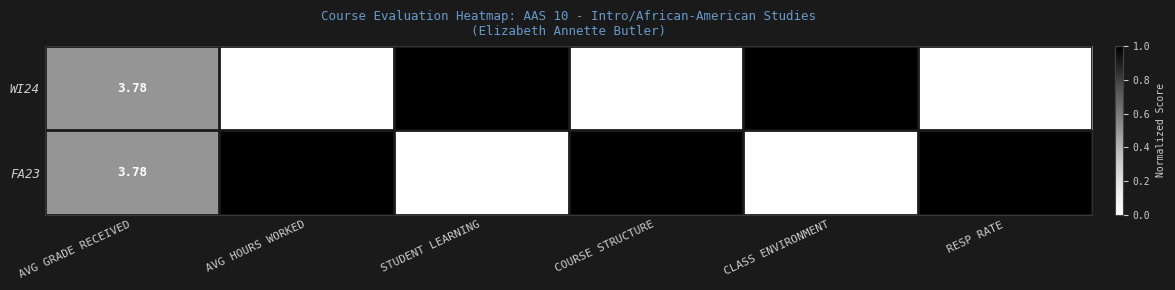

Where does the WI24 series first go above 4?

AVG HOURS WORKED